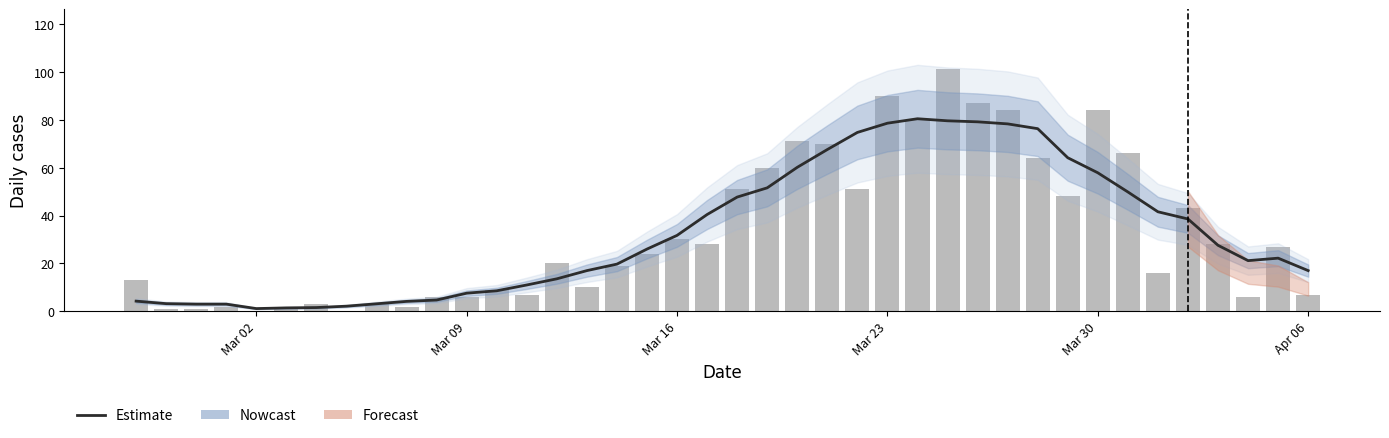

What is the sum of all Daily cases values?

1319.0